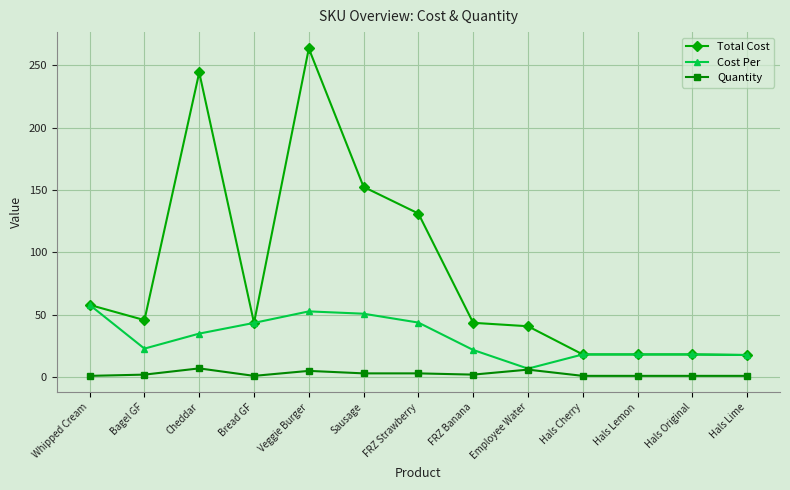

True or false: Total Cost and Quantity cross at least once.

False